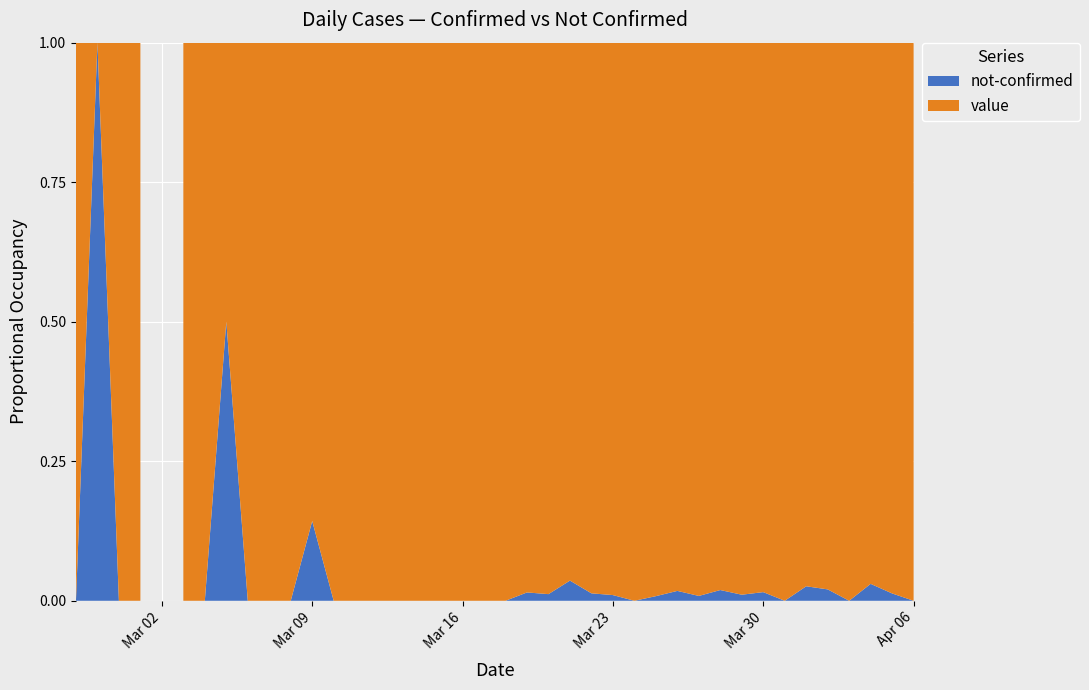

Reading left to right, list all the values displayed in this chart.

value: 1	0	1	2	0	2	3	1	4	3	5	6	10	9	23	13	21	28	33	35	56	66	83	80	74	97	111	120	111	114	102	91	127	111	75	96	77	64	75	61
not-confirmed: 0	1	0	0	0	0	0	1	0	0	0	1	0	0	0	0	0	0	0	0	0	1	1	3	1	1	0	1	2	1	2	1	2	0	2	2	0	2	1	0